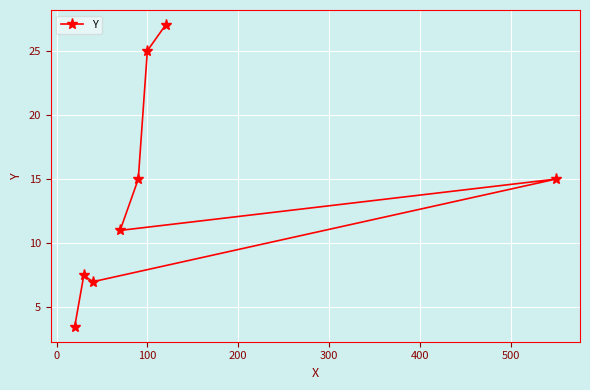

What is the smallest value displayed?

3.5